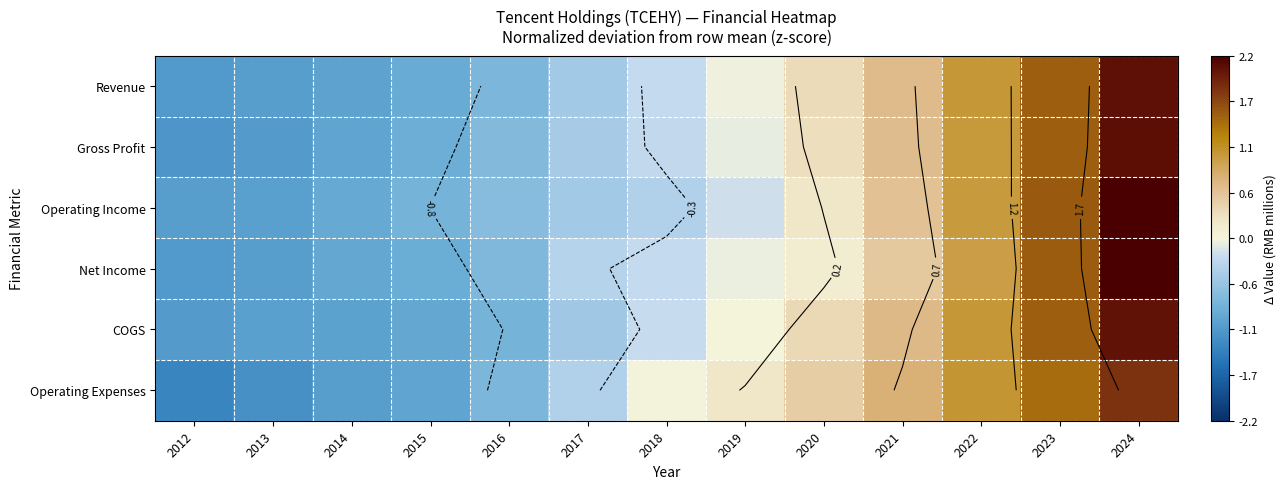

Where does the COGS series first go above 0?

2019